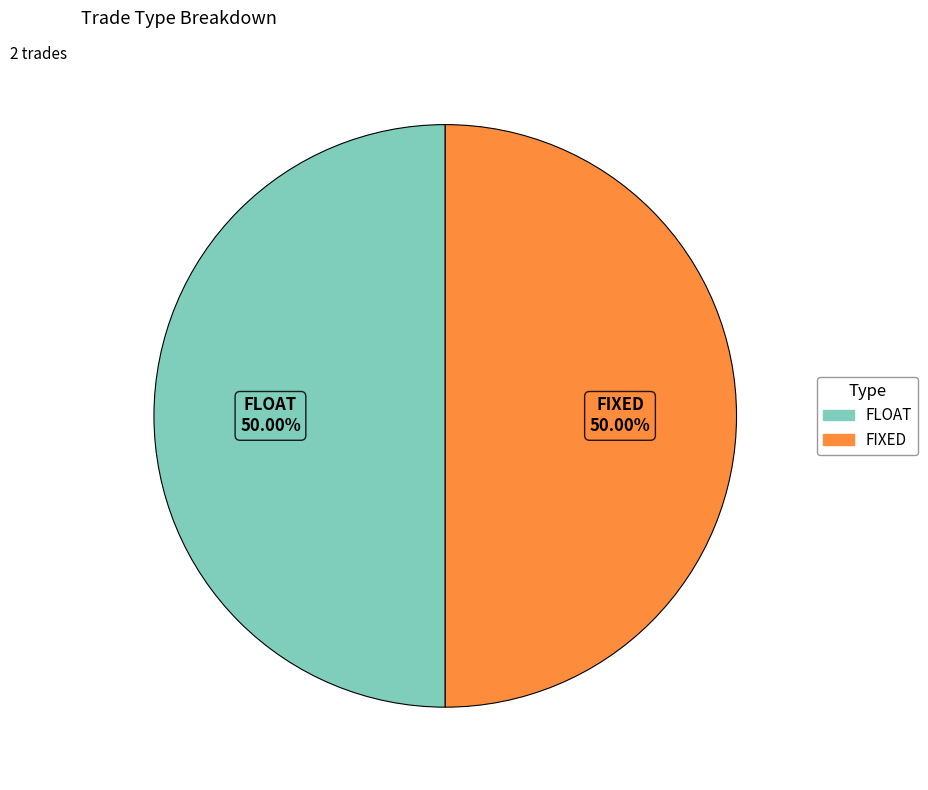

Is the sum of FIXED and FLOAT greater than half?

Yes